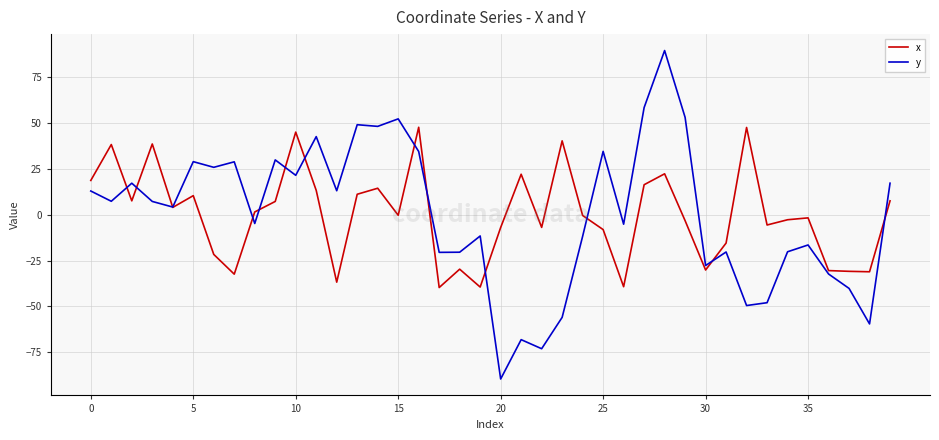

List the series in order of their peak value, highest first.

y, x